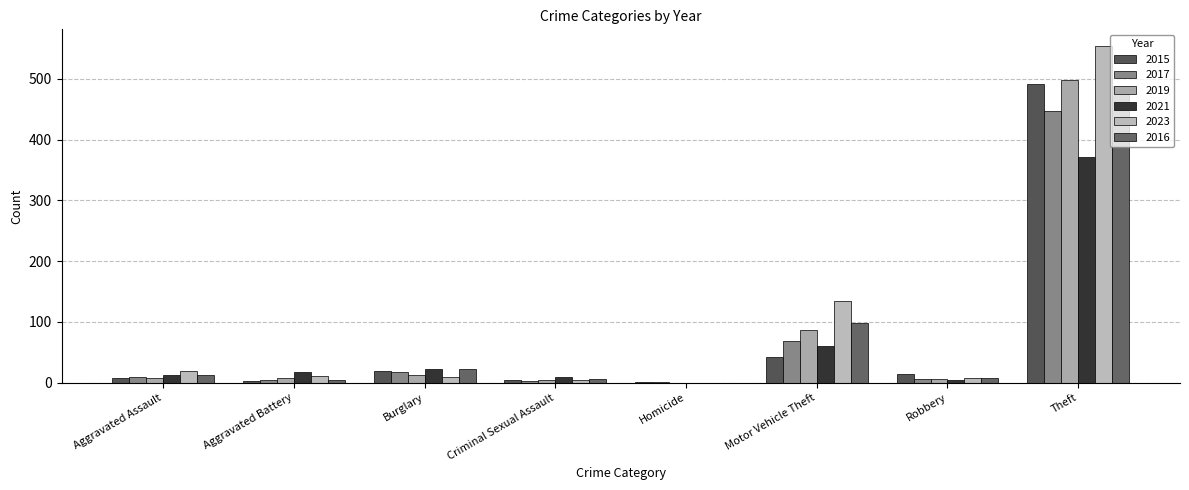

Are the bars horizontal?

No